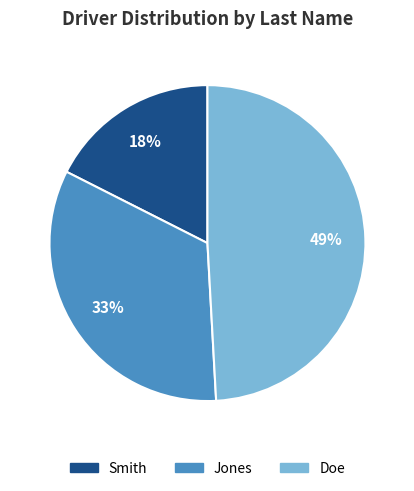

Does Smith represent more than half of the total?

No